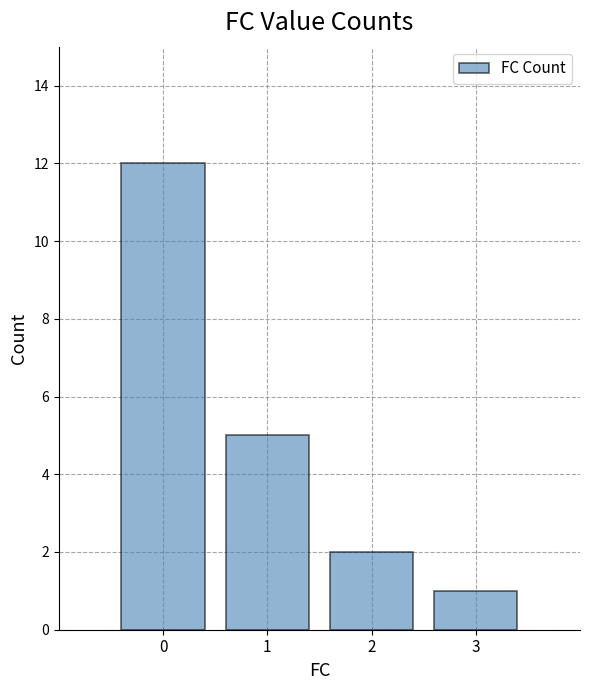

What is the value of the 1st bar from the left?

12